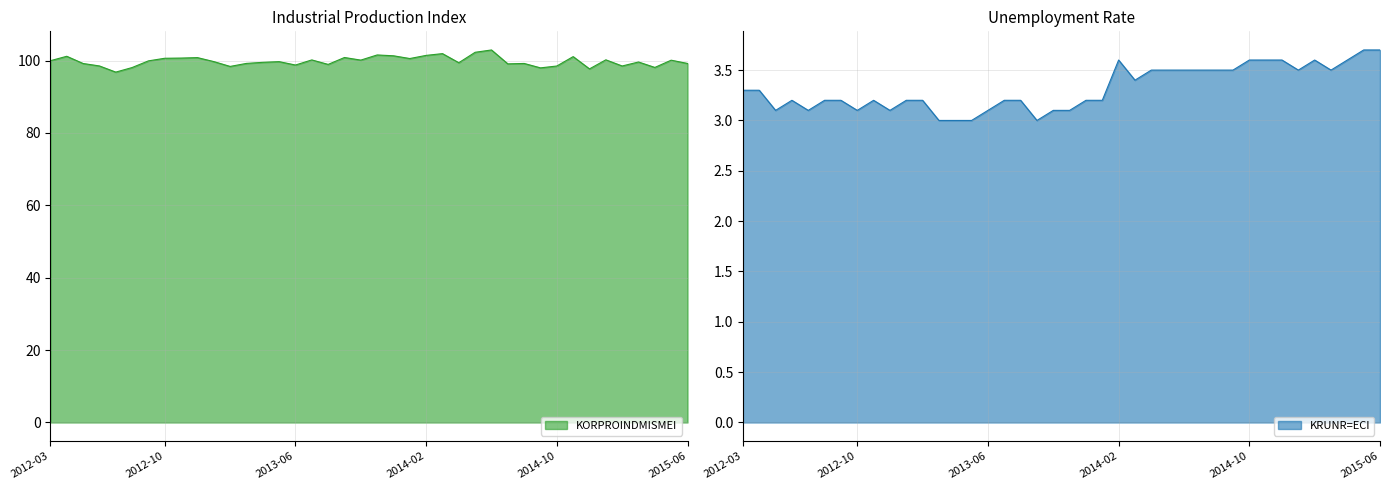

What is the minimum value for KORPROINDMISMEI?

96.8